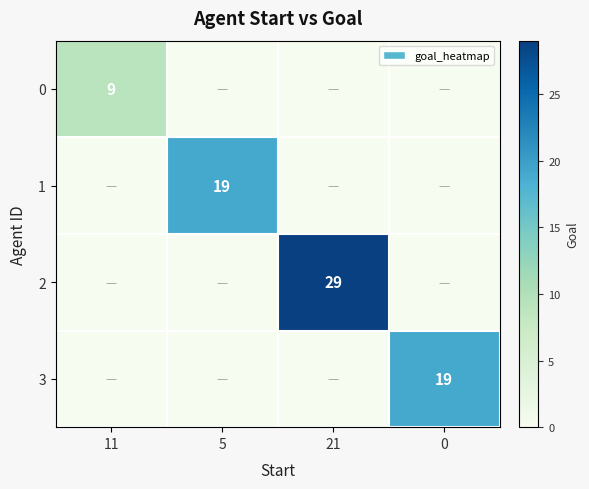

The value of 3 at 0 is 19. True or false?

True